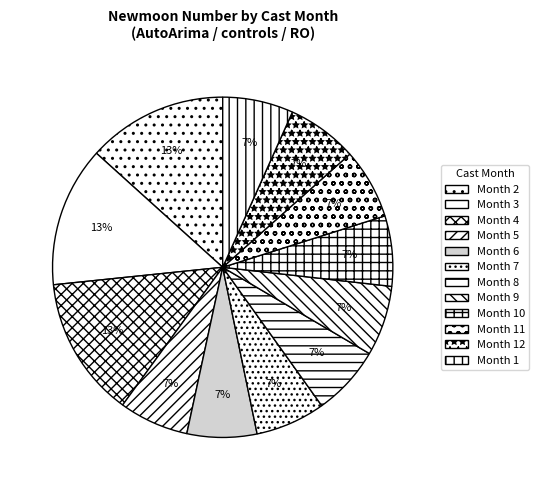

To the nearest percent, what is the average slice percentage?

8%